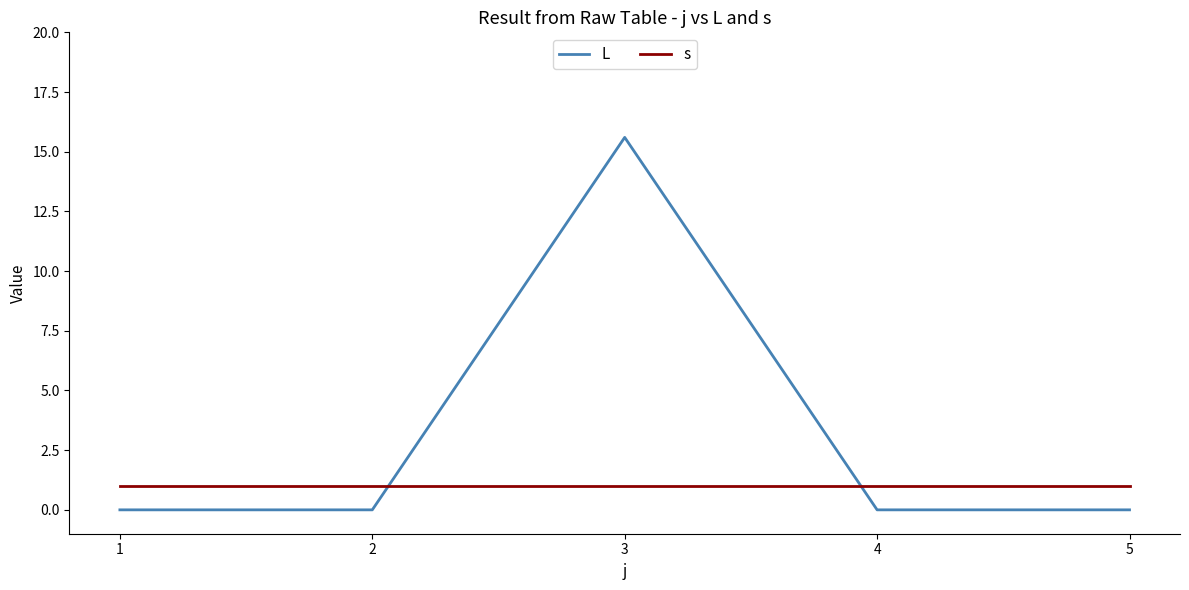

True or false: s and L cross at least once.

True